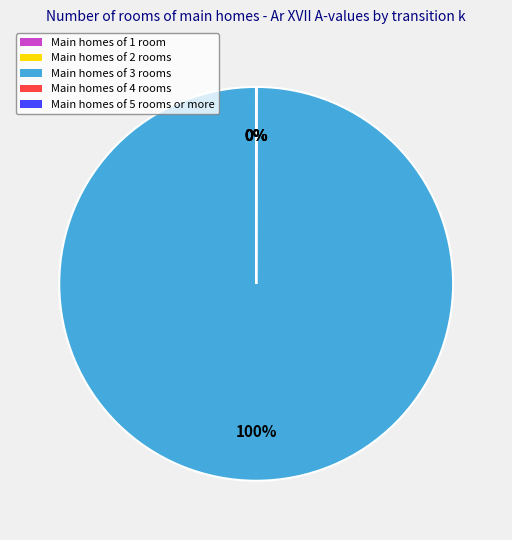

Is it true that k=6 is 1% of the pie?

False